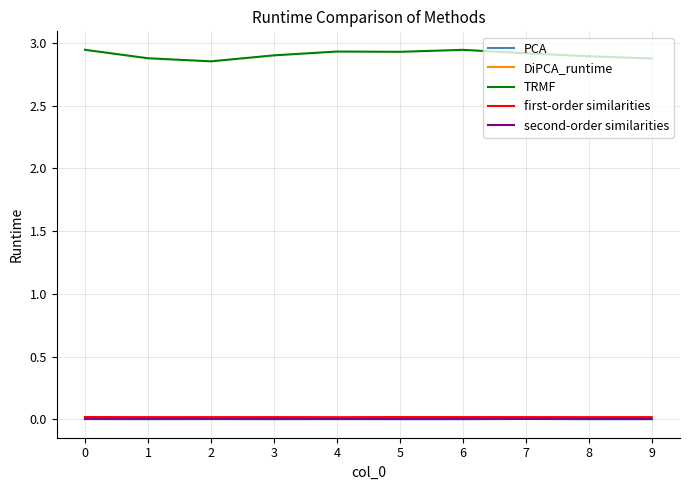

True or false: PCA and TRMF cross at least once.

False